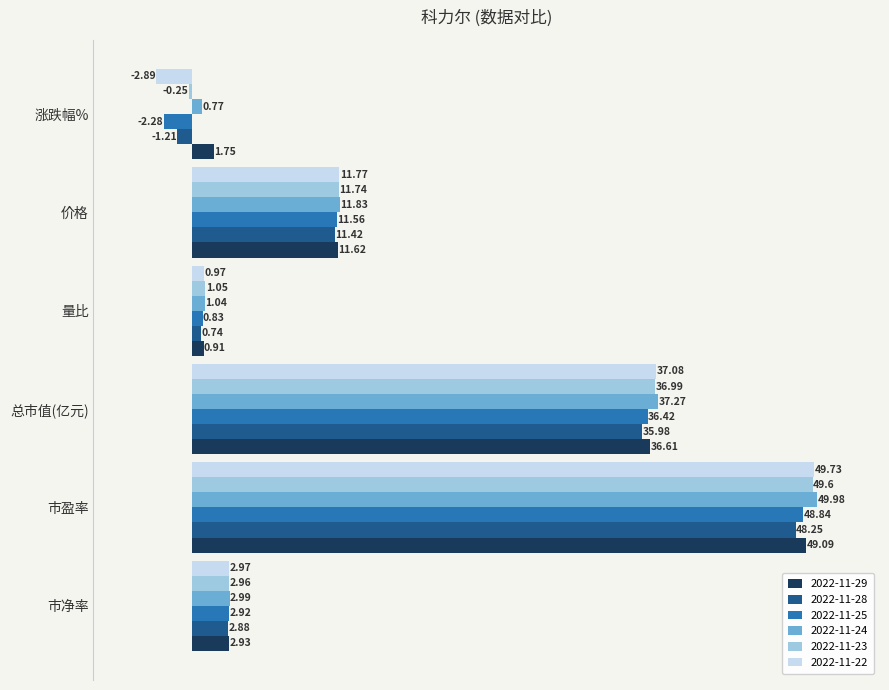

Is the value of 2022-11-29 at 量比 greater than the value of 2022-11-25 at 量比?

Yes